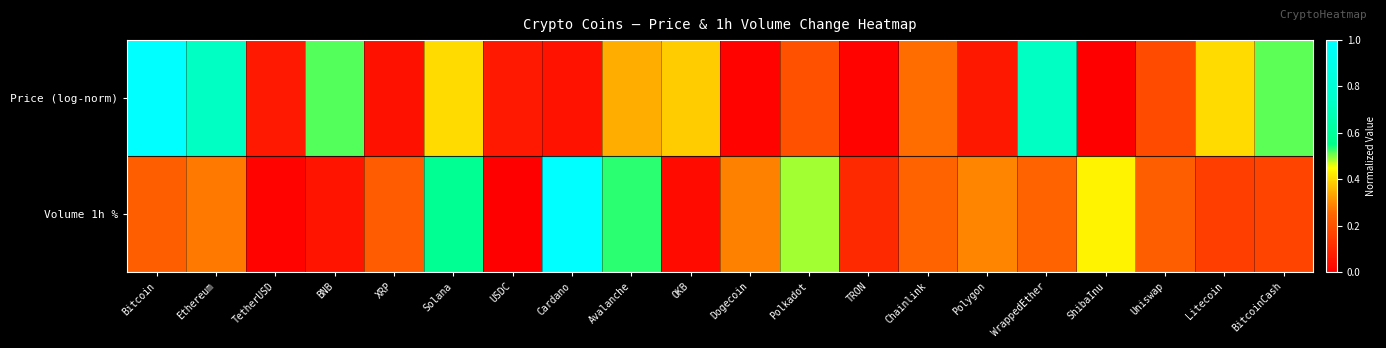

What is the greatest value displayed?

1.0